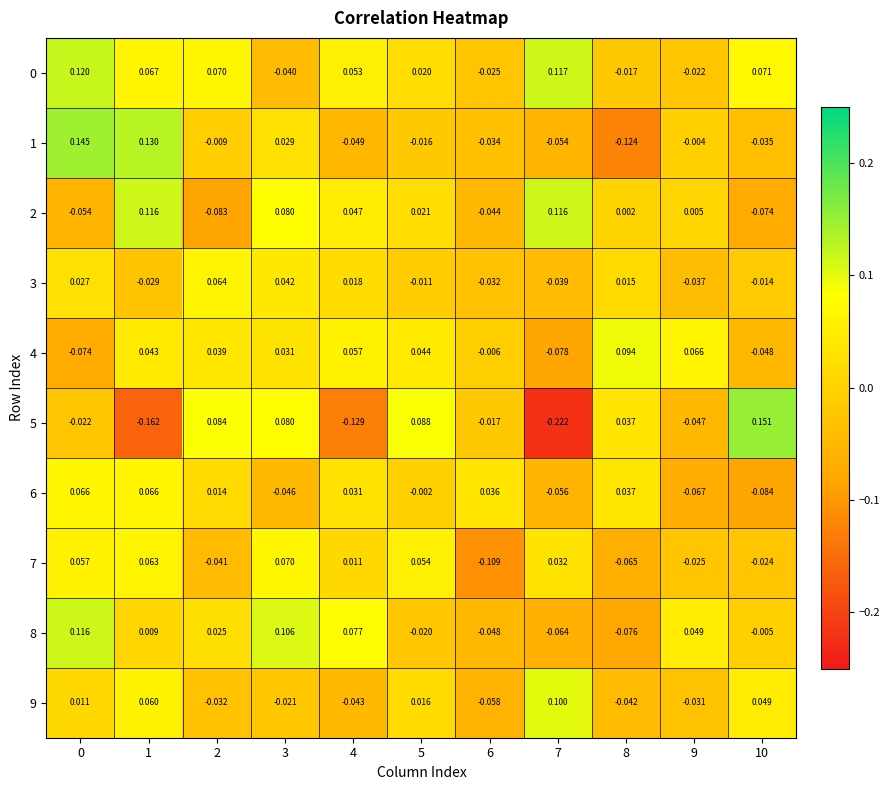

How many data points in 0 are less than 0?

4